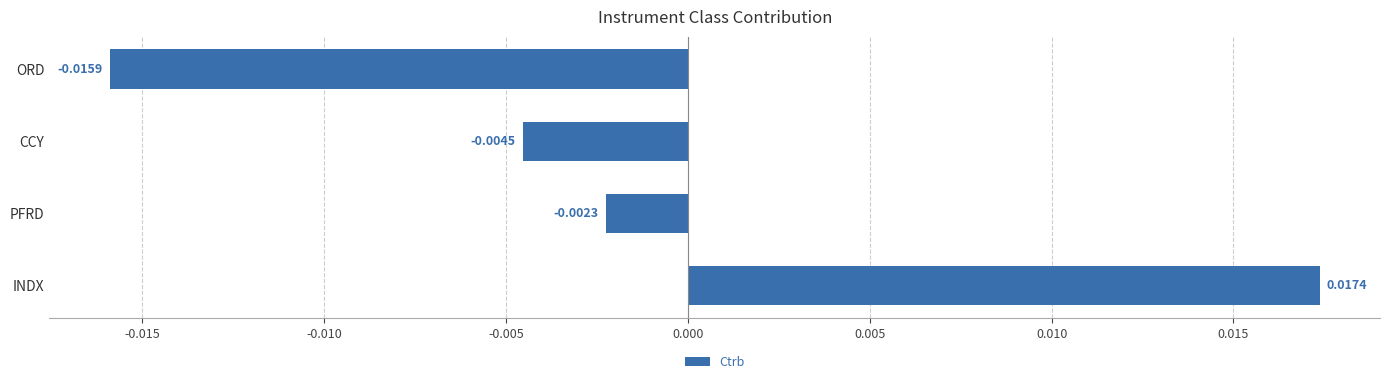

Which category has the lowest value across all series?

ORD